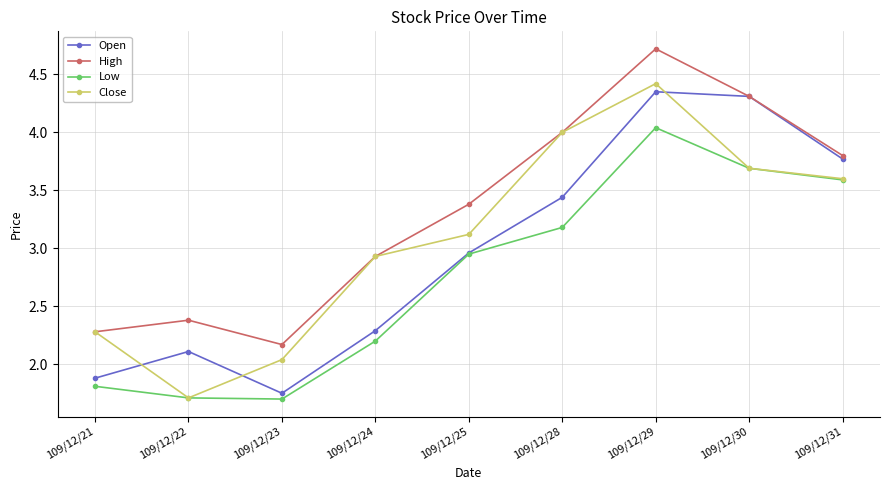

What is the spread (max minus min) of values at 109/12/25?

0.4